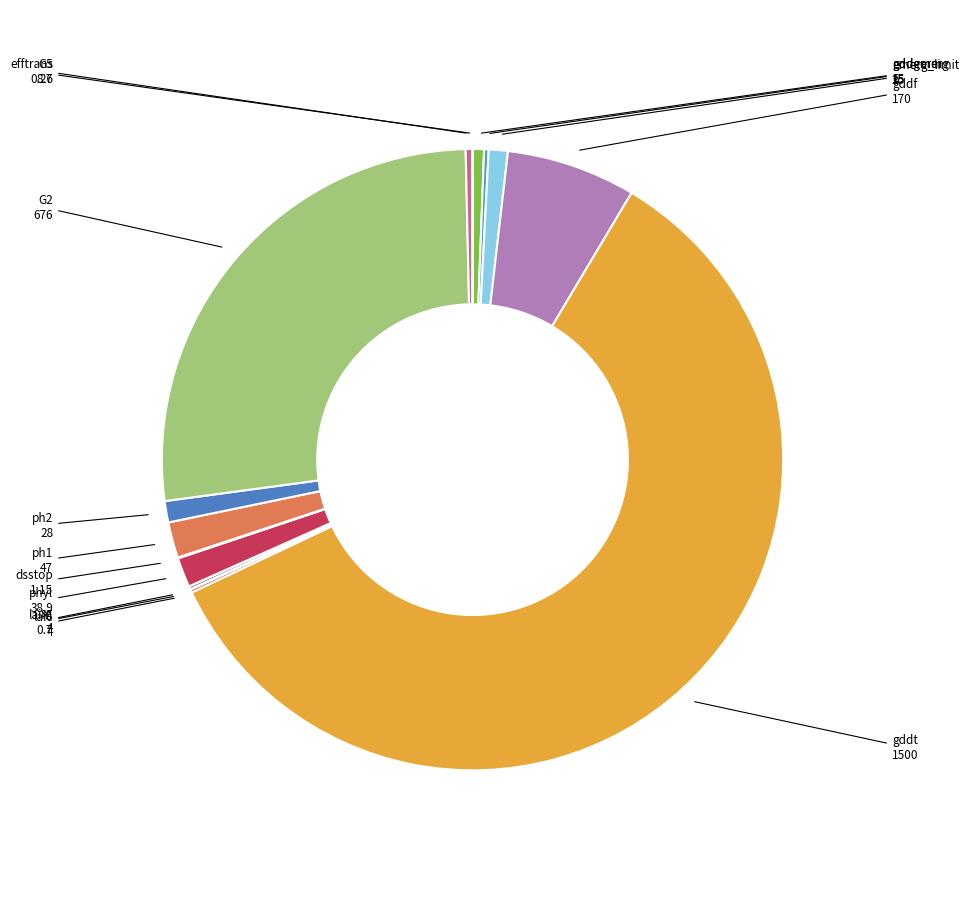

Count the number of slices in the pie.

15